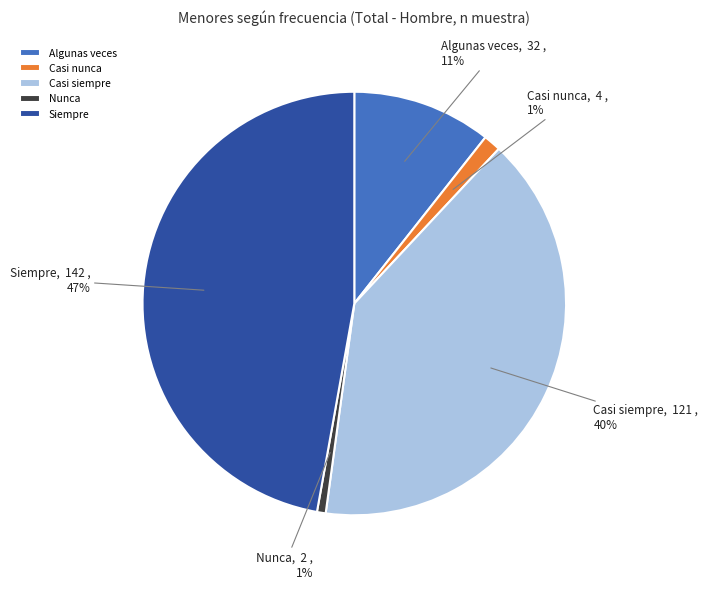

True or false: Casi siempre accounts for 40% of the total.

True